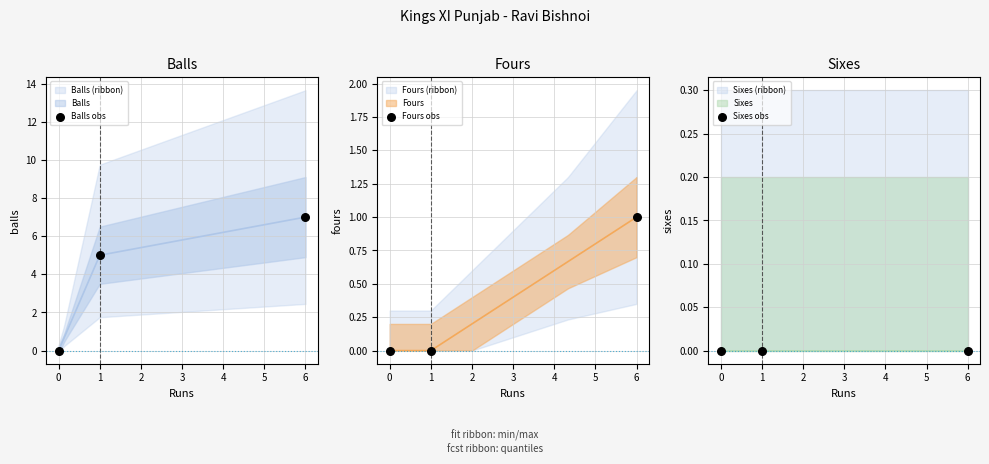

Which series reaches the minimum Y coordinate?

Balls obs